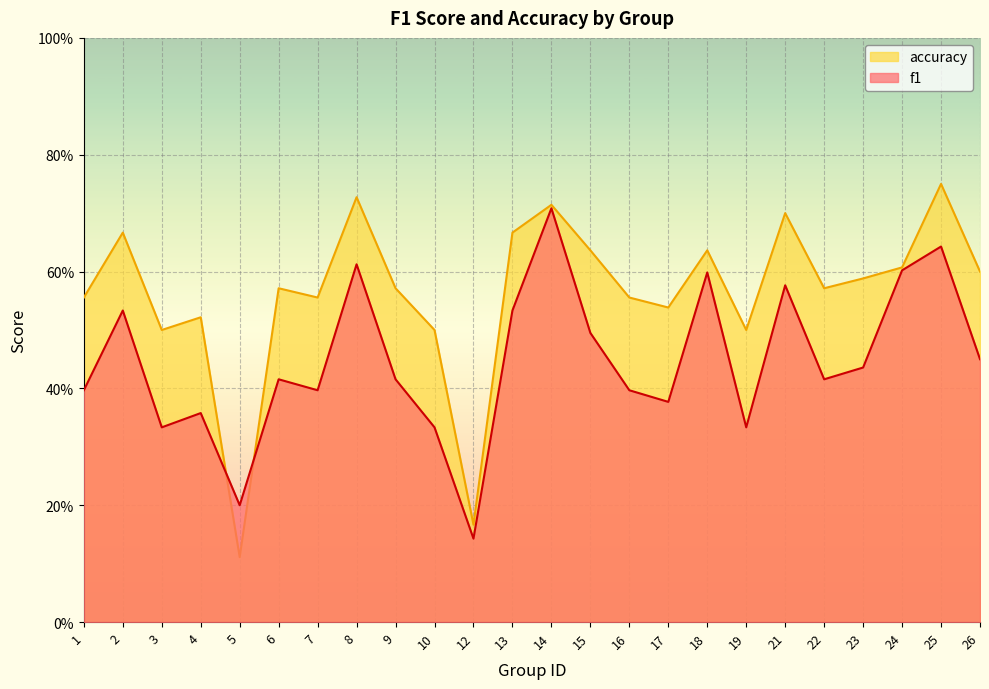

What is the highest value of the f1 series?

0.7